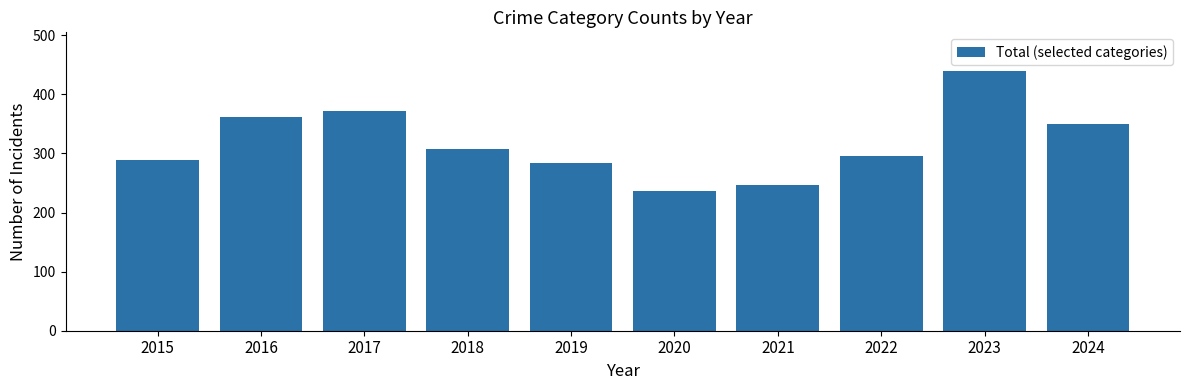

Reading left to right, extract all data points from this chart.

289	362	371	307	284	237	246	296	439	350